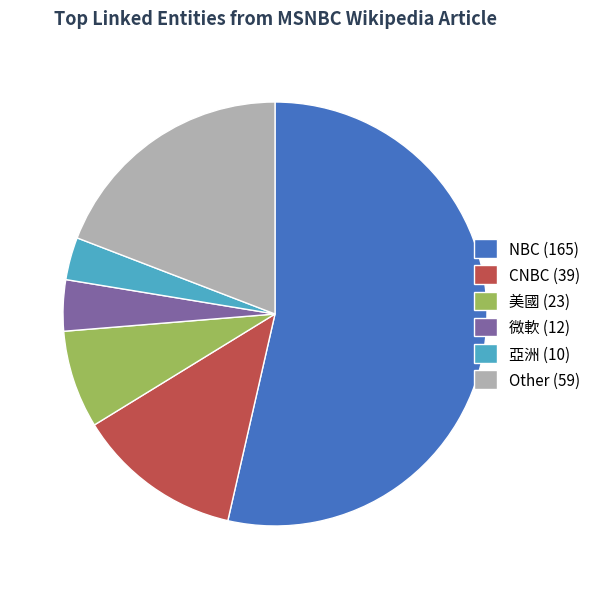

Which category has the smallest portion of the pie?

亞洲 (10)